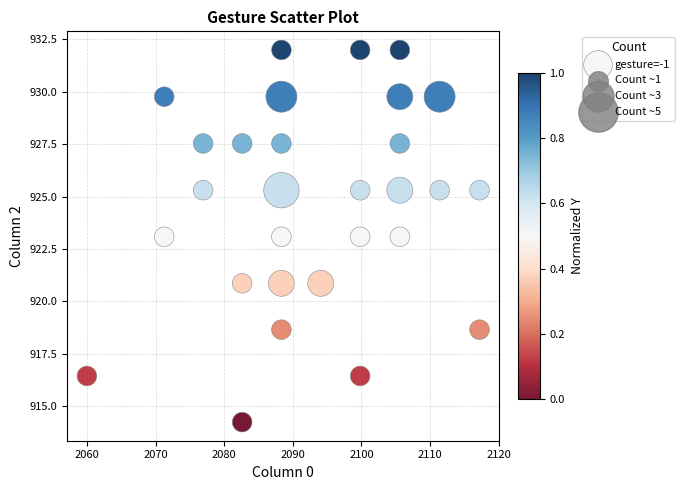

What is the range of X values (max minus min)?

57.2